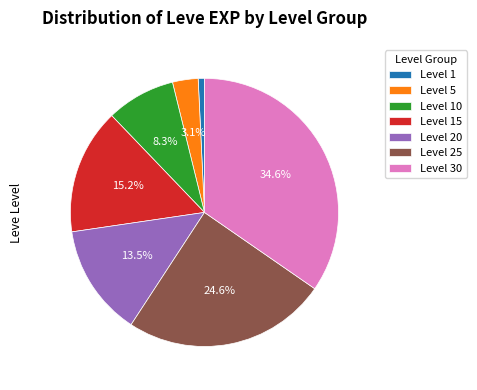

Rank the categories by value from lowest to highest.

Level 1, Level 5, Level 10, Level 20, Level 15, Level 25, Level 30